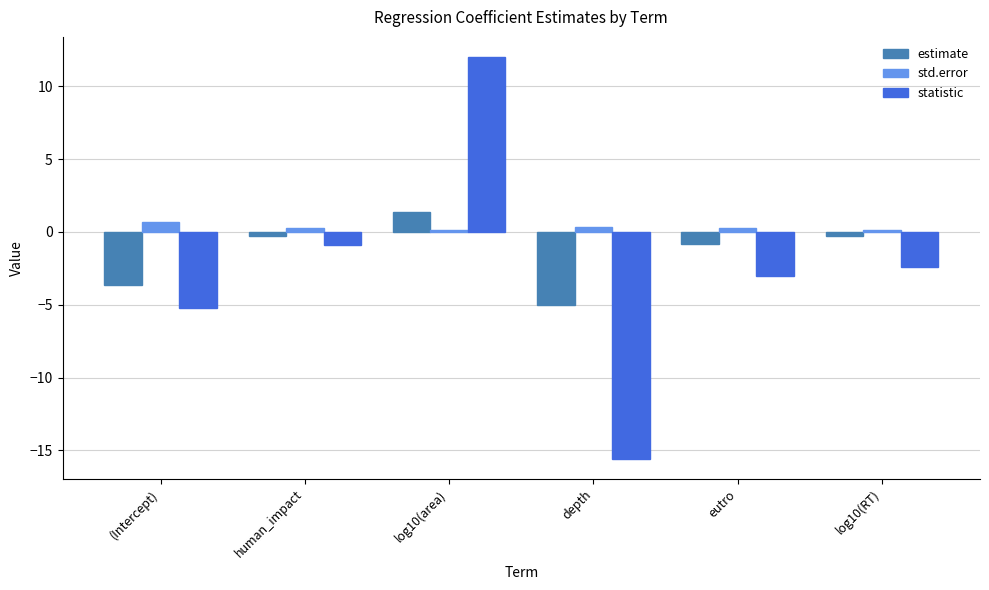

What is the average value of the statistic series?

-2.5